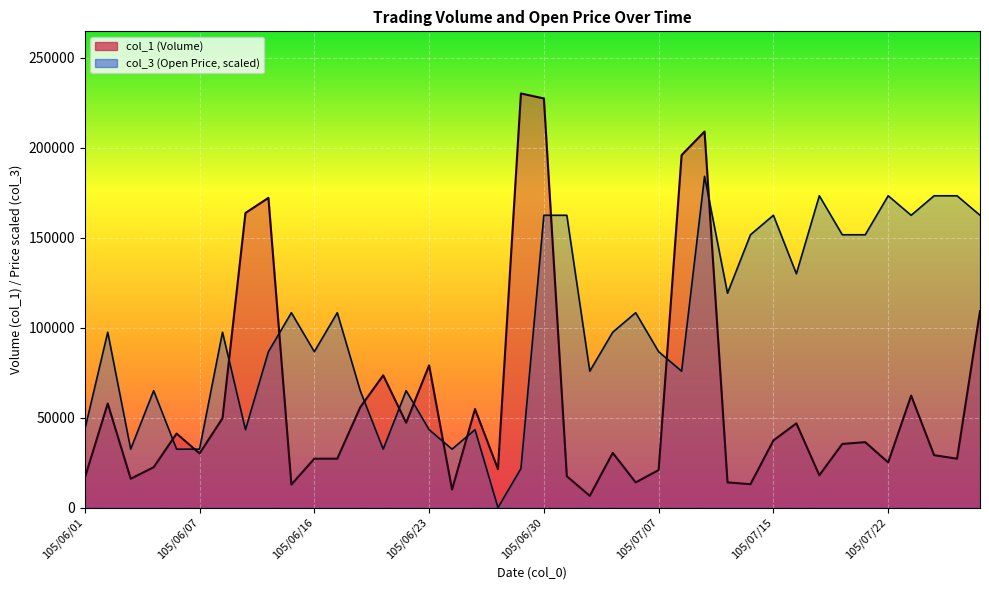

What is the sum of all col_1 values?

2382730.0